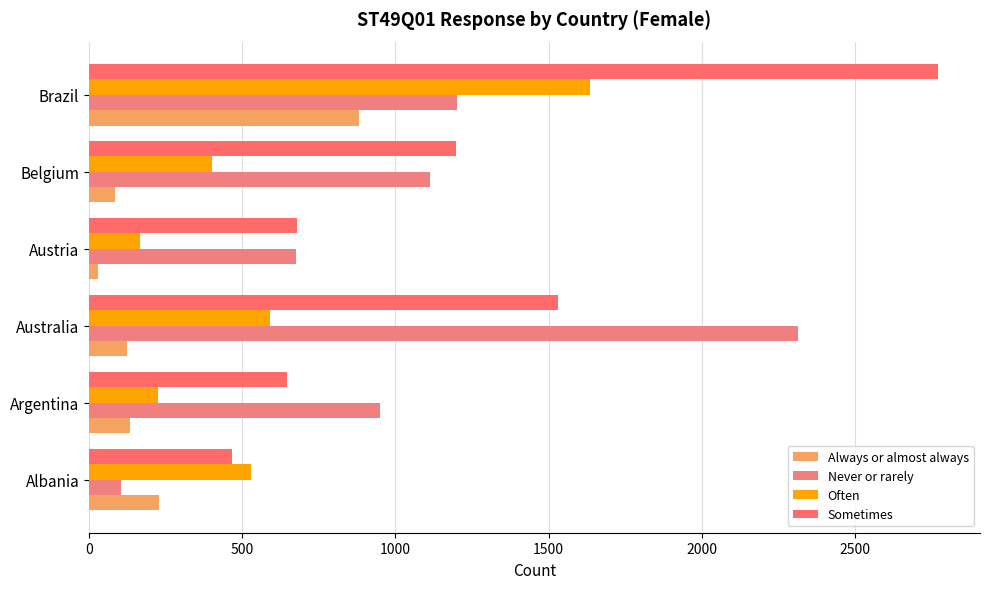

Reading left to right, list all the values displayed in this chart.

Always or almost always: 229	134	125	31	86	881
Never or rarely: 104	950	2315	674	1113	1201
Often: 530	226	592	165	403	1635
Sometimes: 468	646	1531	680	1199	2769